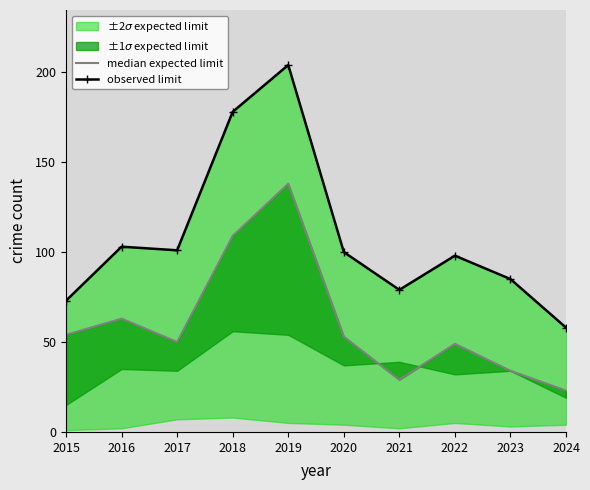

Reading left to right, extract all data points from this chart.

median expected limit: 2015=54	2016=63	2017=50	2018=109	2019=138	2020=53	2021=29	2022=49	2023=34	2024=23
observed limit: 2015=73	2016=103	2017=101	2018=178	2019=204	2020=100	2021=79	2022=98	2023=85	2024=58